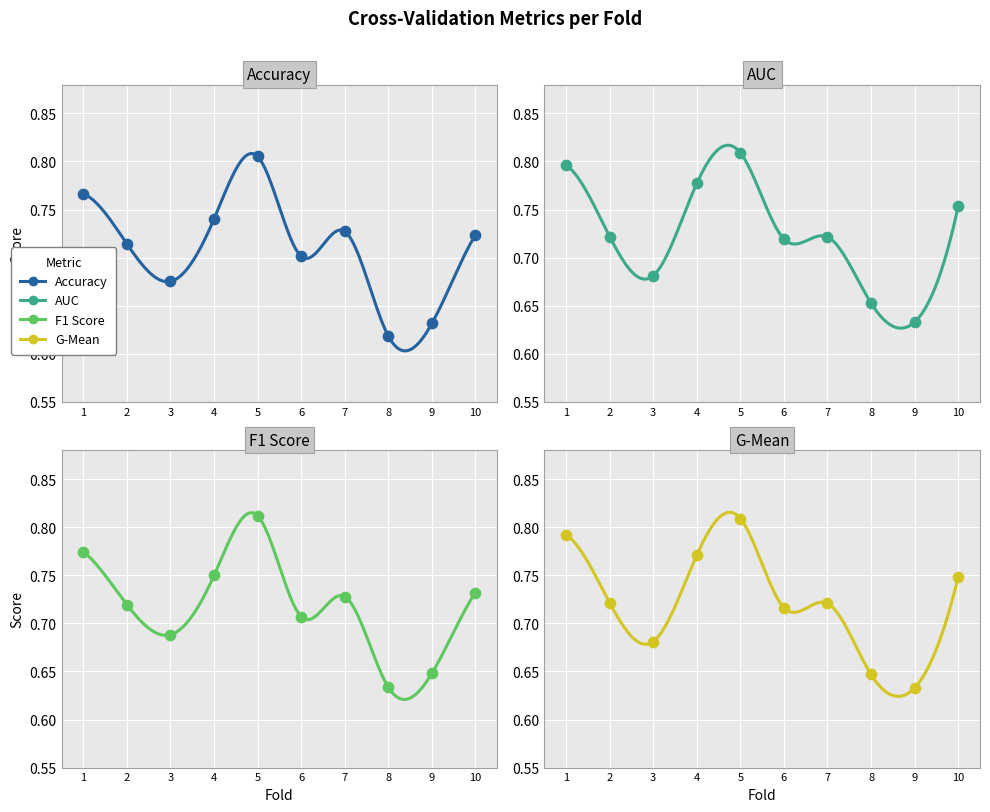

Which series has the largest Y range (max minus min)?

accuracy